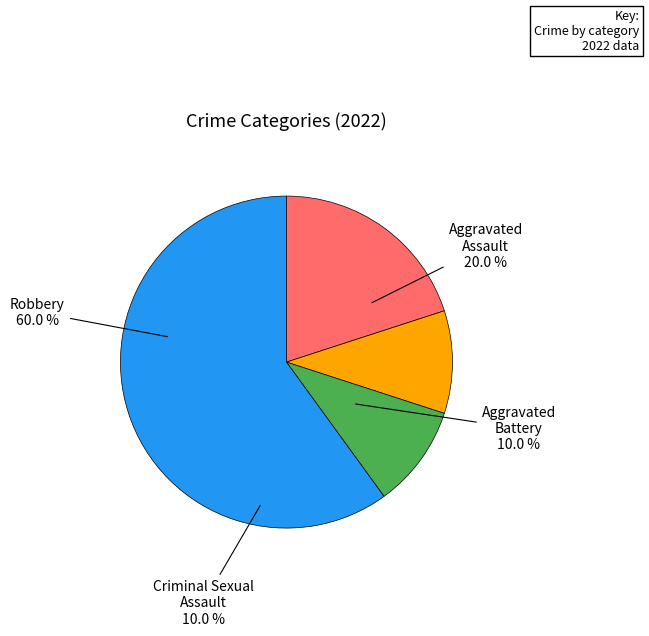

Is there any slice that represents more than half of the pie?

Yes